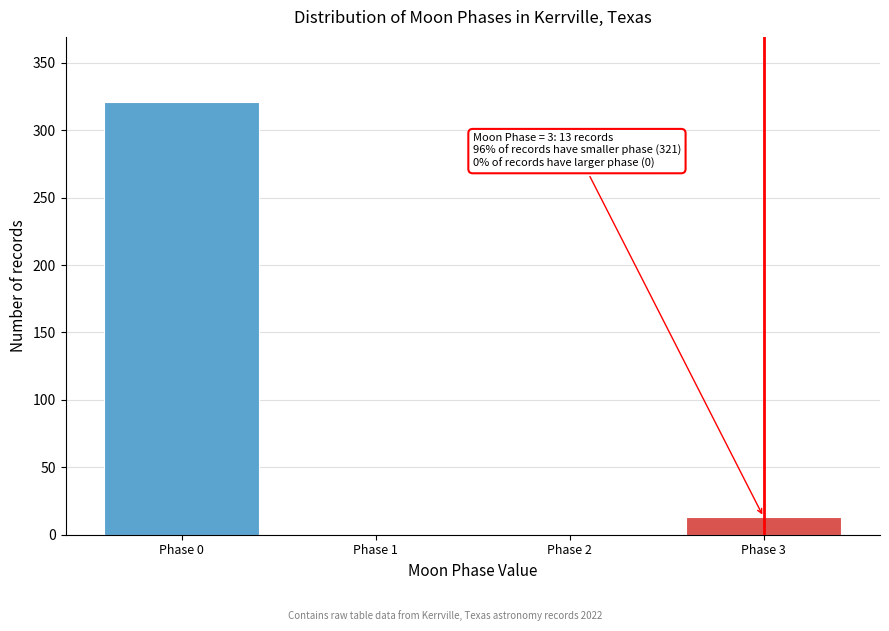

Reading right to left, transcribe all the data shown in this chart.

Phase 3=13	Phase 2=0	Phase 1=0	Phase 0=321